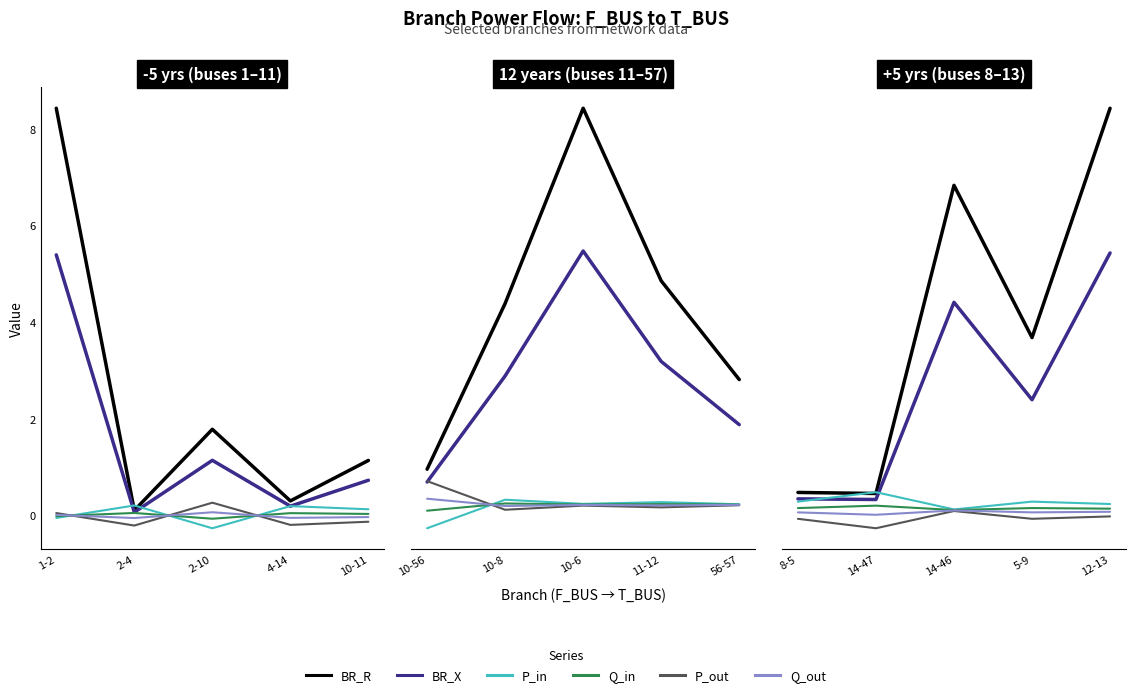

At which category does P_in reach its first local valley?

14-46